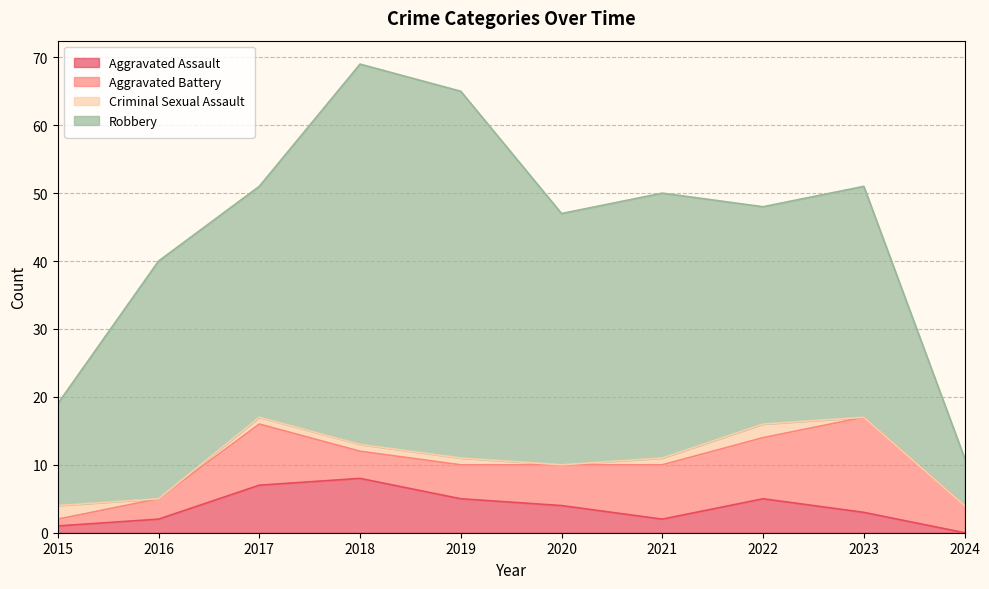

What is the sum of all Aggravated Battery values?

63